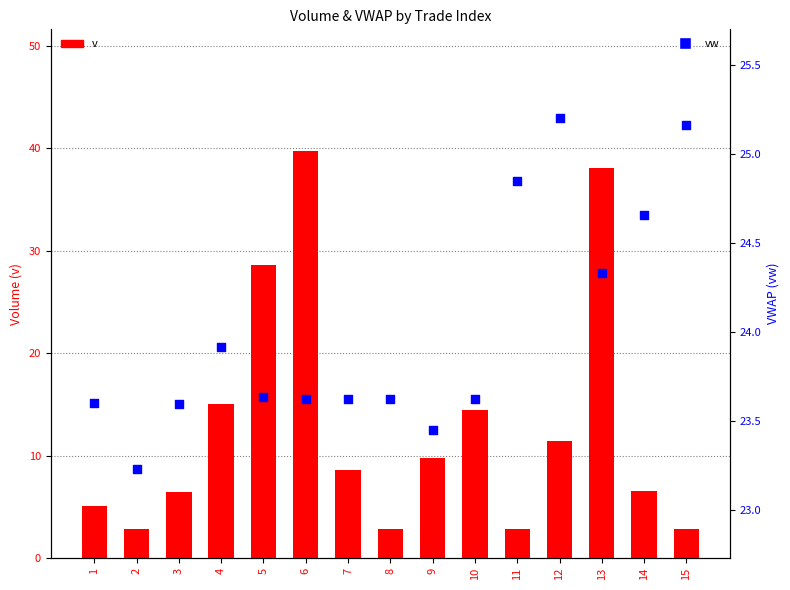

At which category is the sum across all series the highest?

6